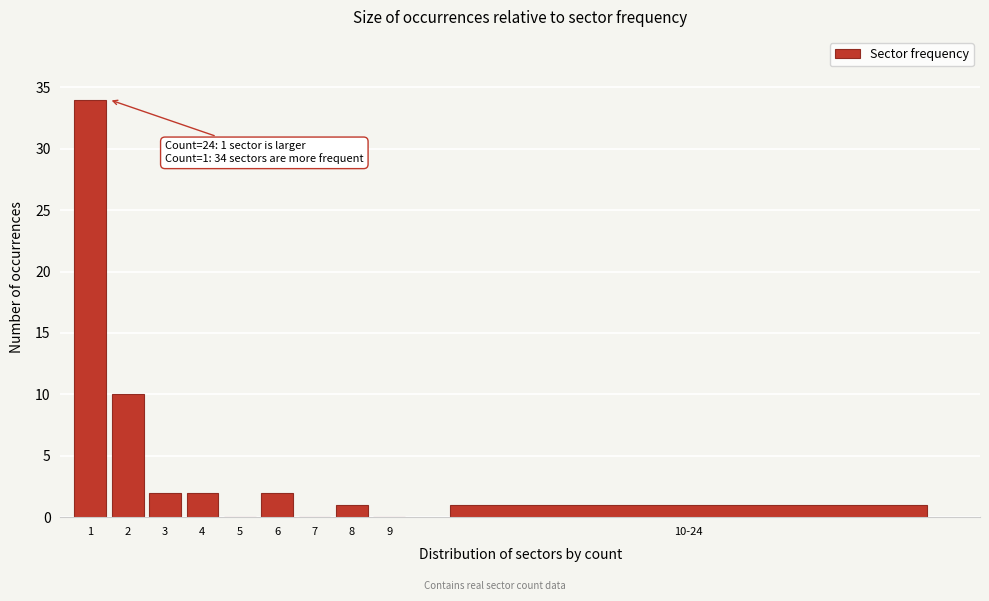

Reading left to right, transcribe all the data shown in this chart.

1=34	2=10	3=2	4=2	5=0	6=2	7=0	8=1	9=0	10-24=1